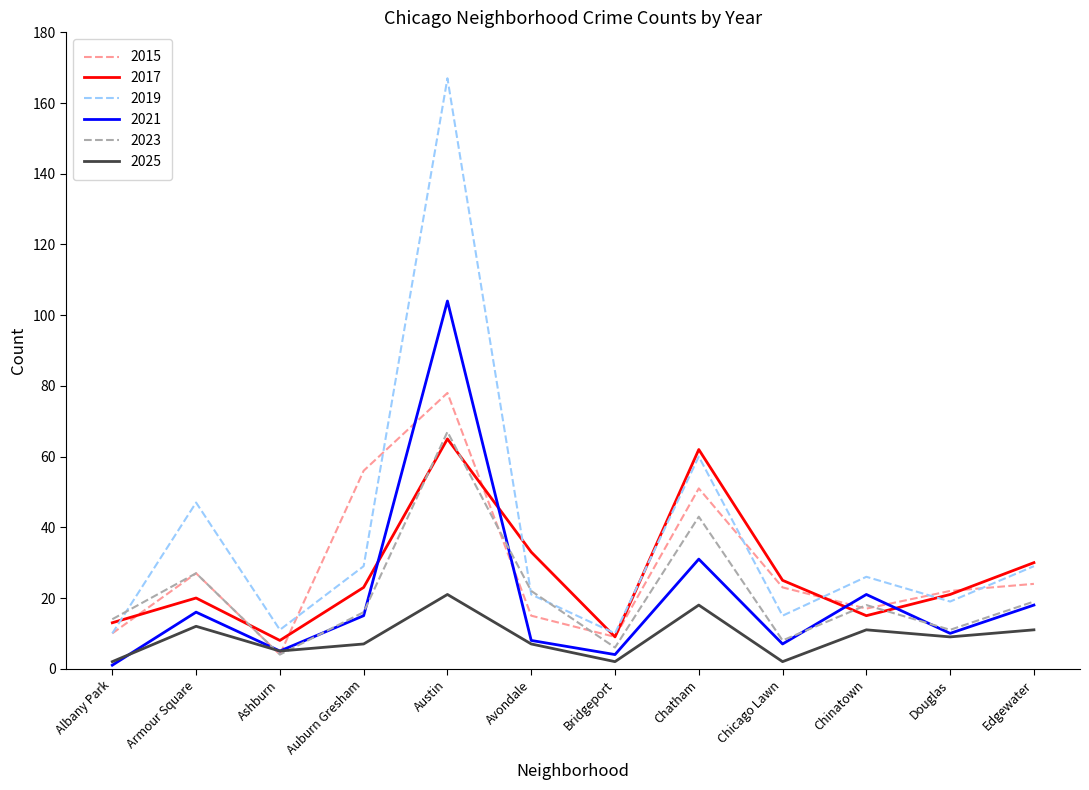

Which category has the highest value in the 2015 series?

Austin